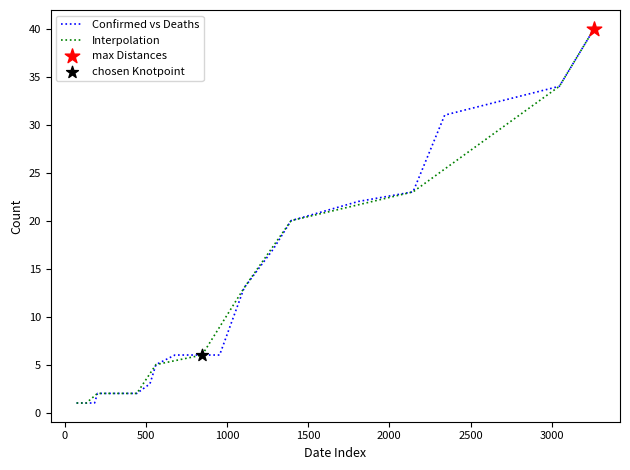

What is the change in value from 03-25-2020 to 03-28-2020?

+1